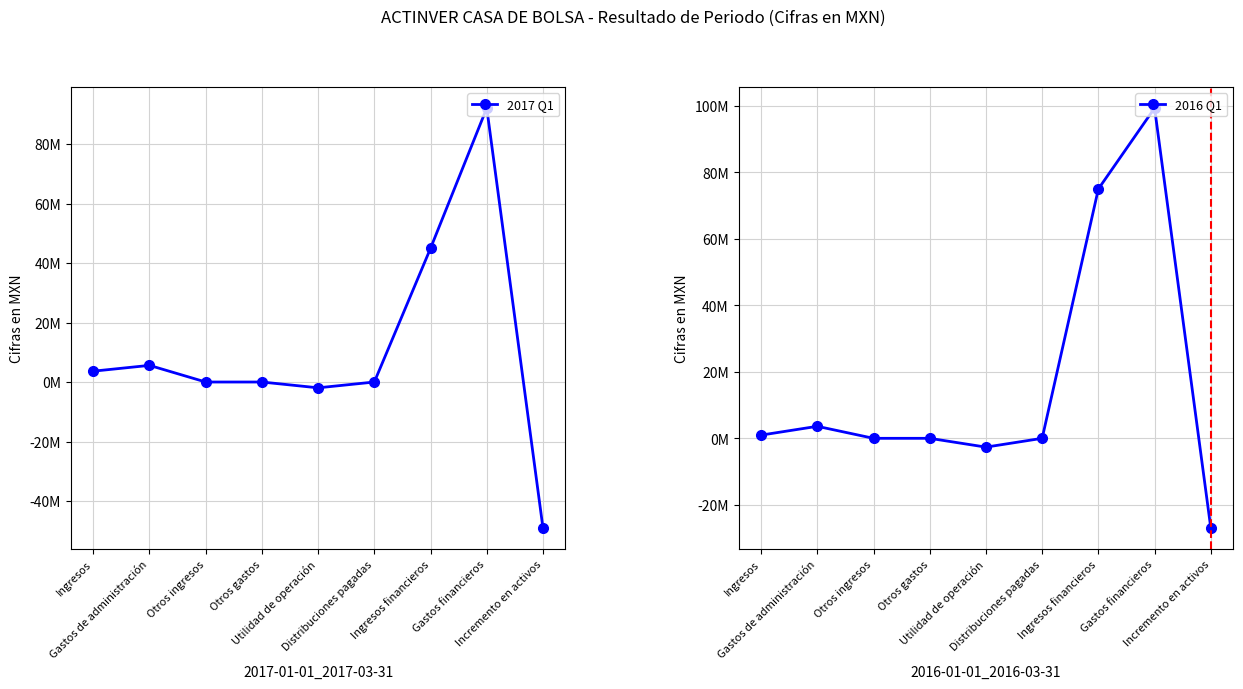

What is the spread (max minus min) of values at Ingresos?

2678000